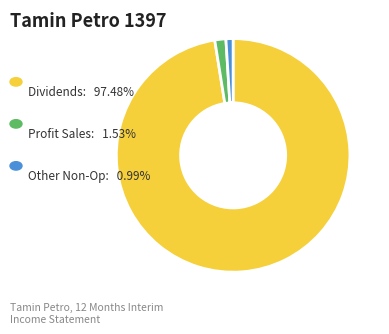

Is there any slice that represents more than half of the pie?

Yes